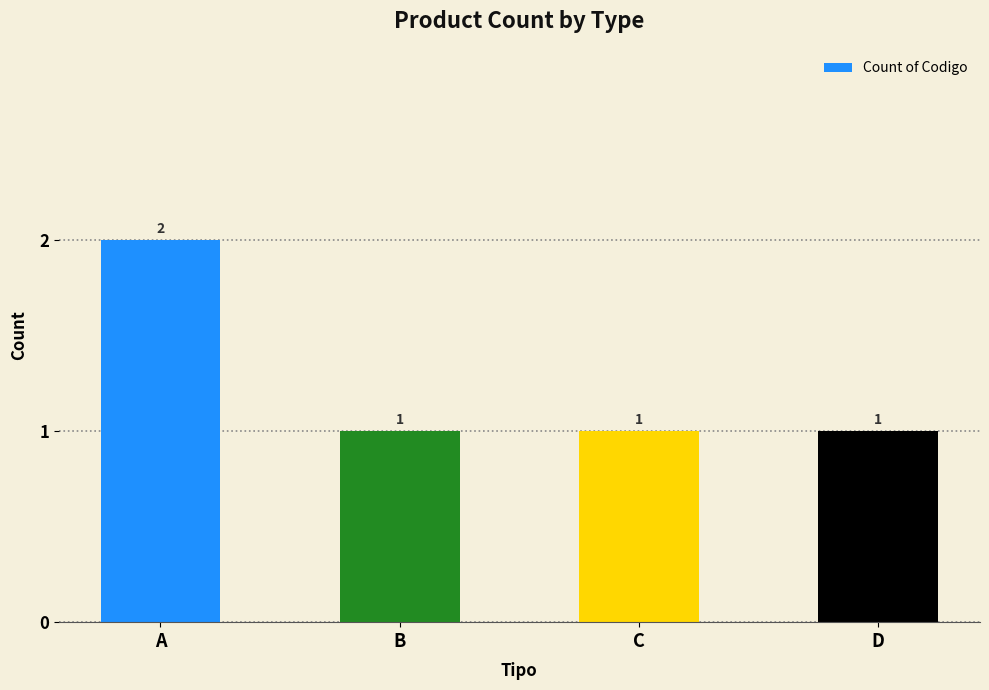

At which category does the chart reach its peak across all series?

A